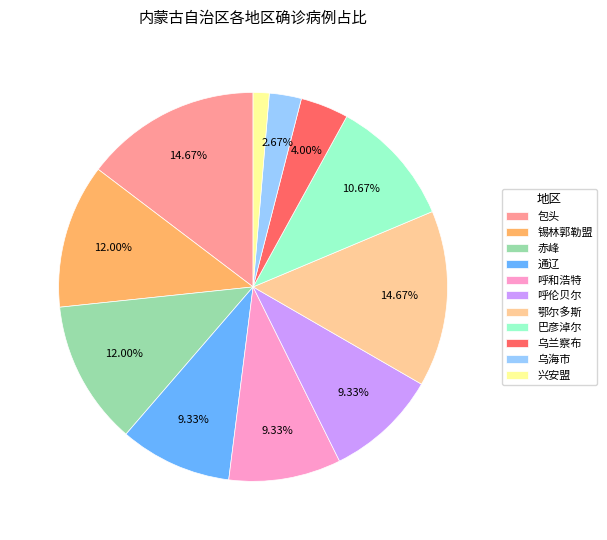

Is there a majority slice in this chart?

No